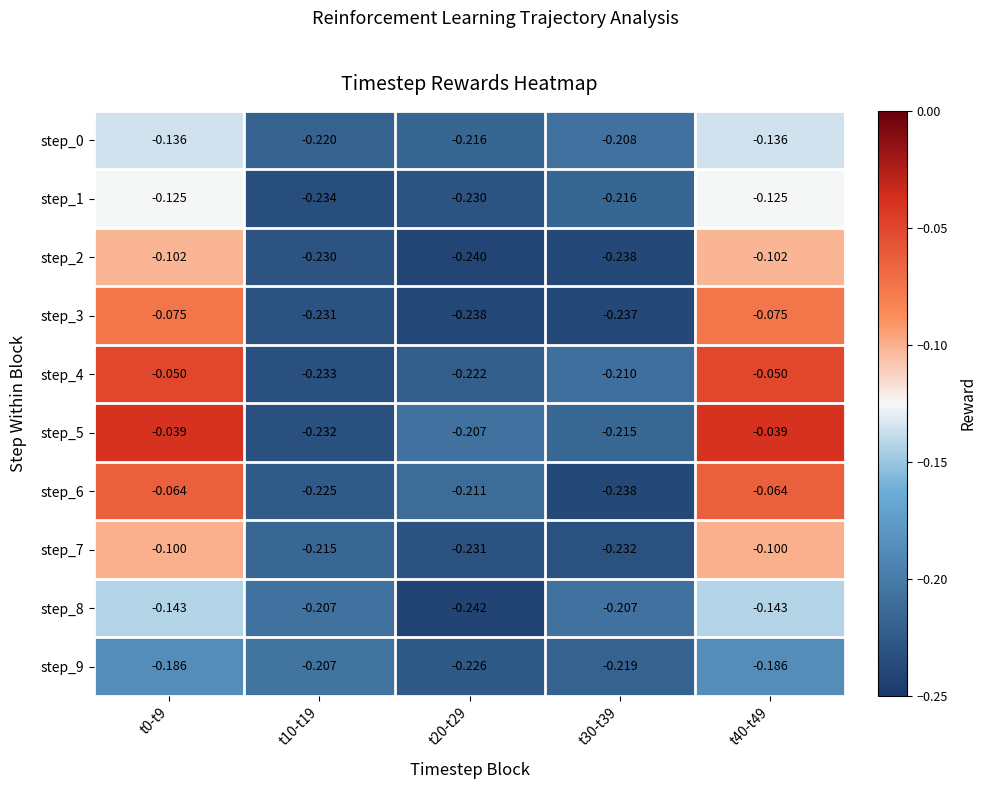

Count the number of data series in this chart.

10